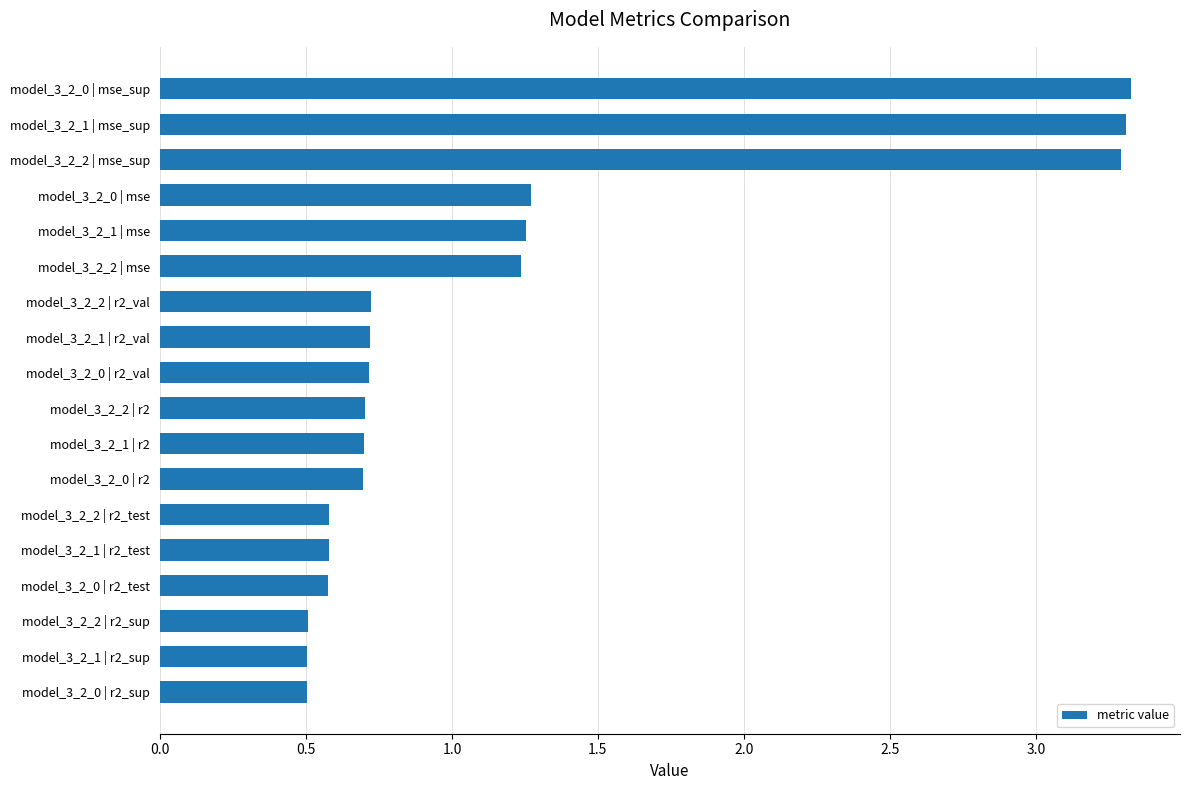

What is the change in value from model_3_2_1 | r2_val to model_3_2_2 | mse_sup?

+2.6